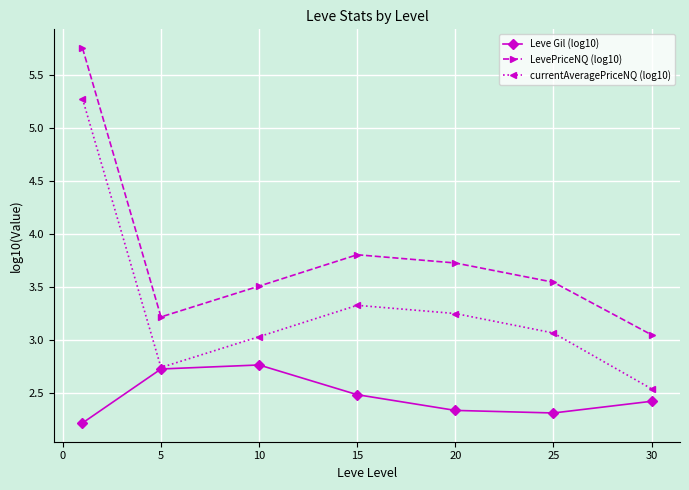

True or false: Leve Gil (log10) and LevePriceNQ (log10) intersect in this chart.

False